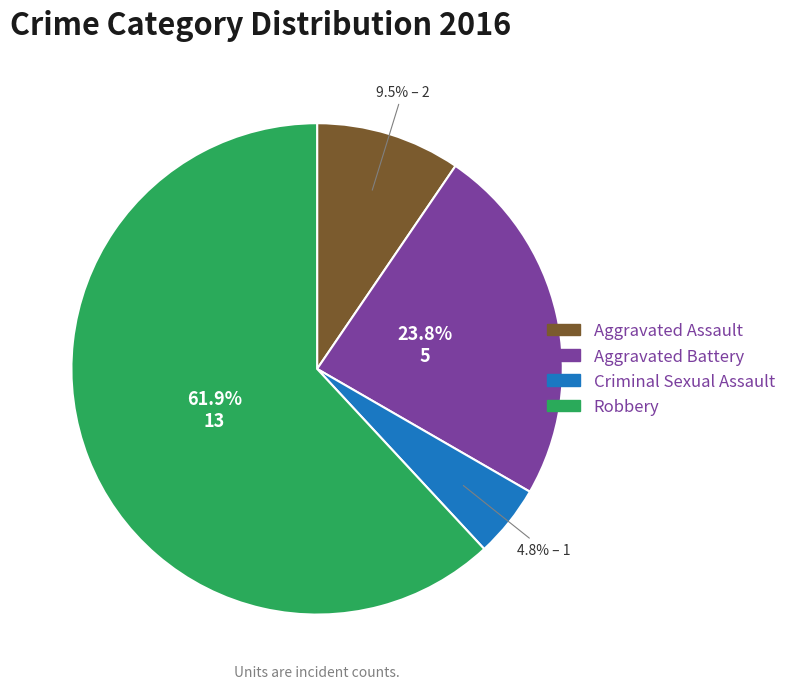

How many segments does this pie chart have?

4